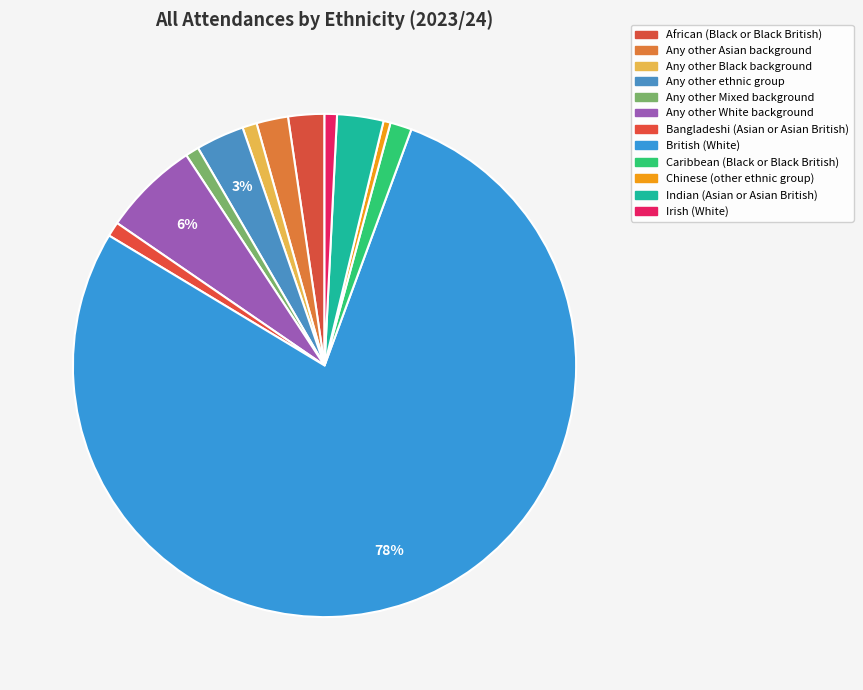

To the nearest percent, what percentage of the pie is Bangladeshi (Asian or Asian British)?

1%